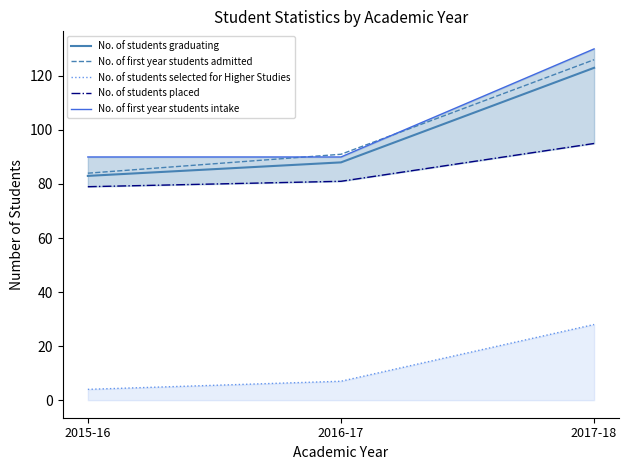

What position from the right is 2017-18?

1